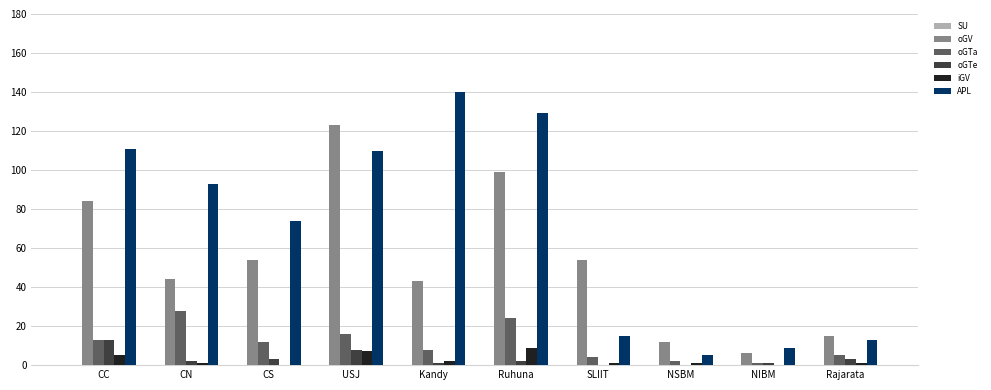

The oGV series shows 54 at CS. True or false?

True